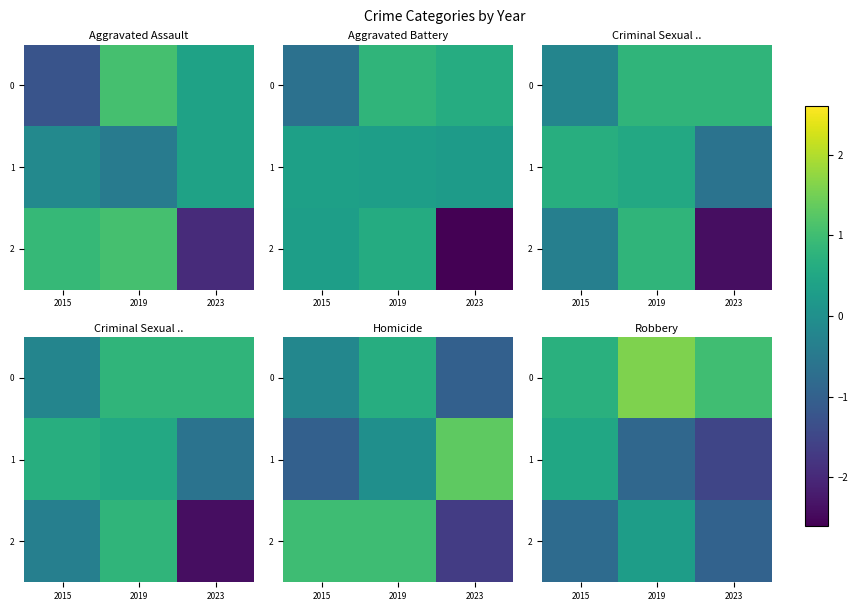

Between 2015 and 2023, which series saw the biggest shift?

1